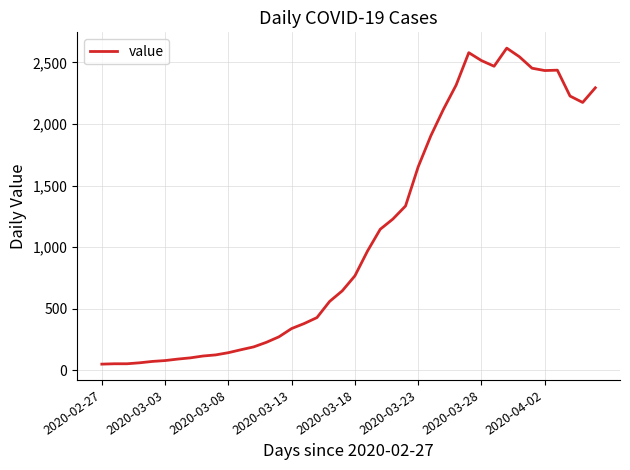

What is the maximum value shown in the chart?

2616